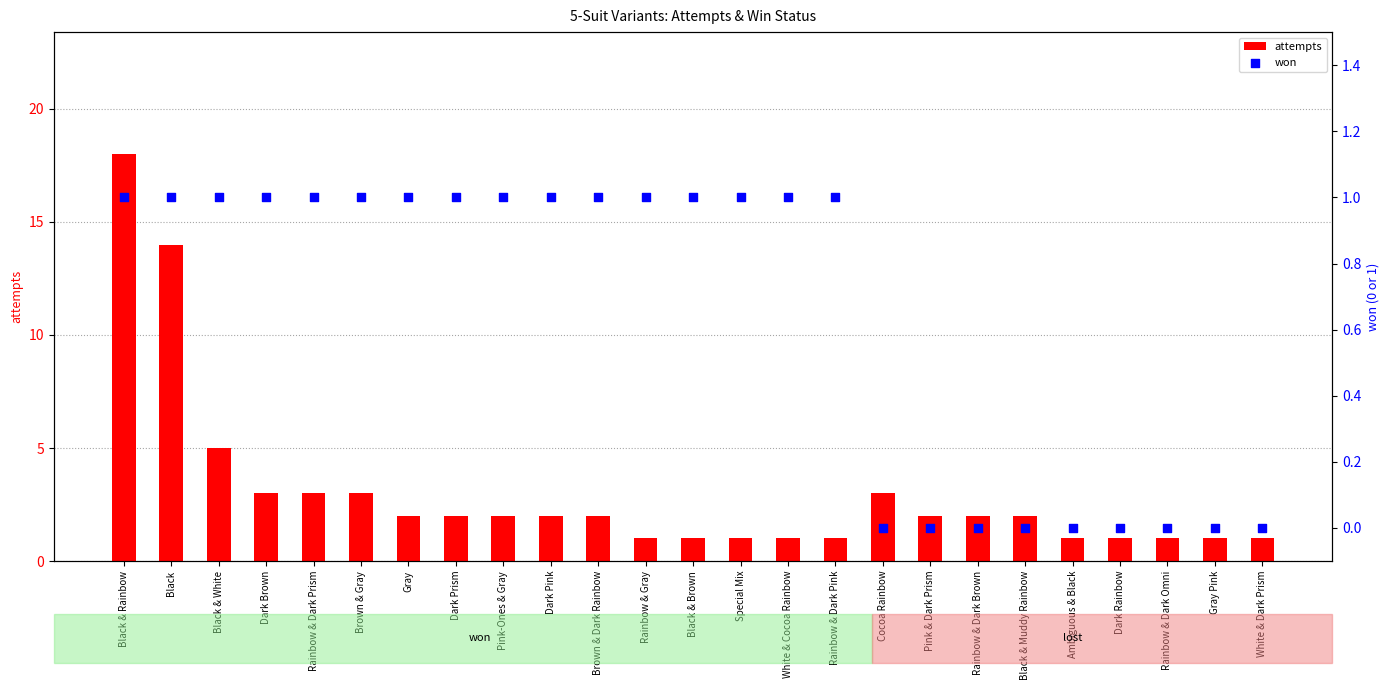

What is the total value across all series at Gray?

3